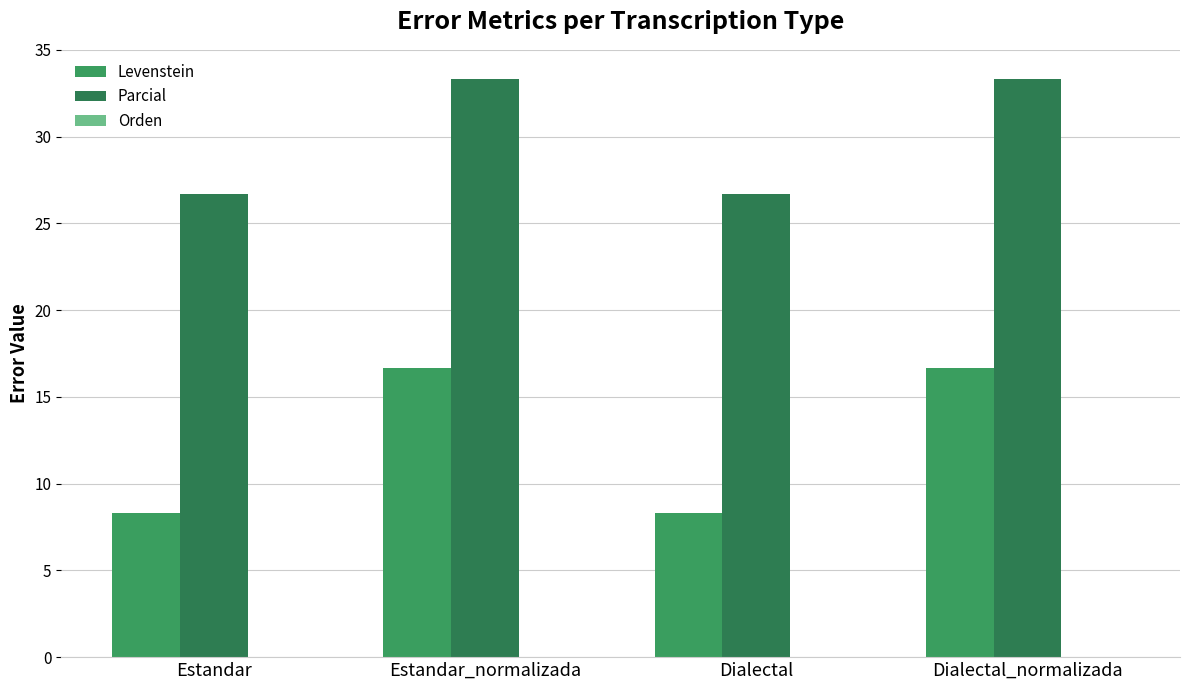

What position from the right is Estandar_normalizada?

3